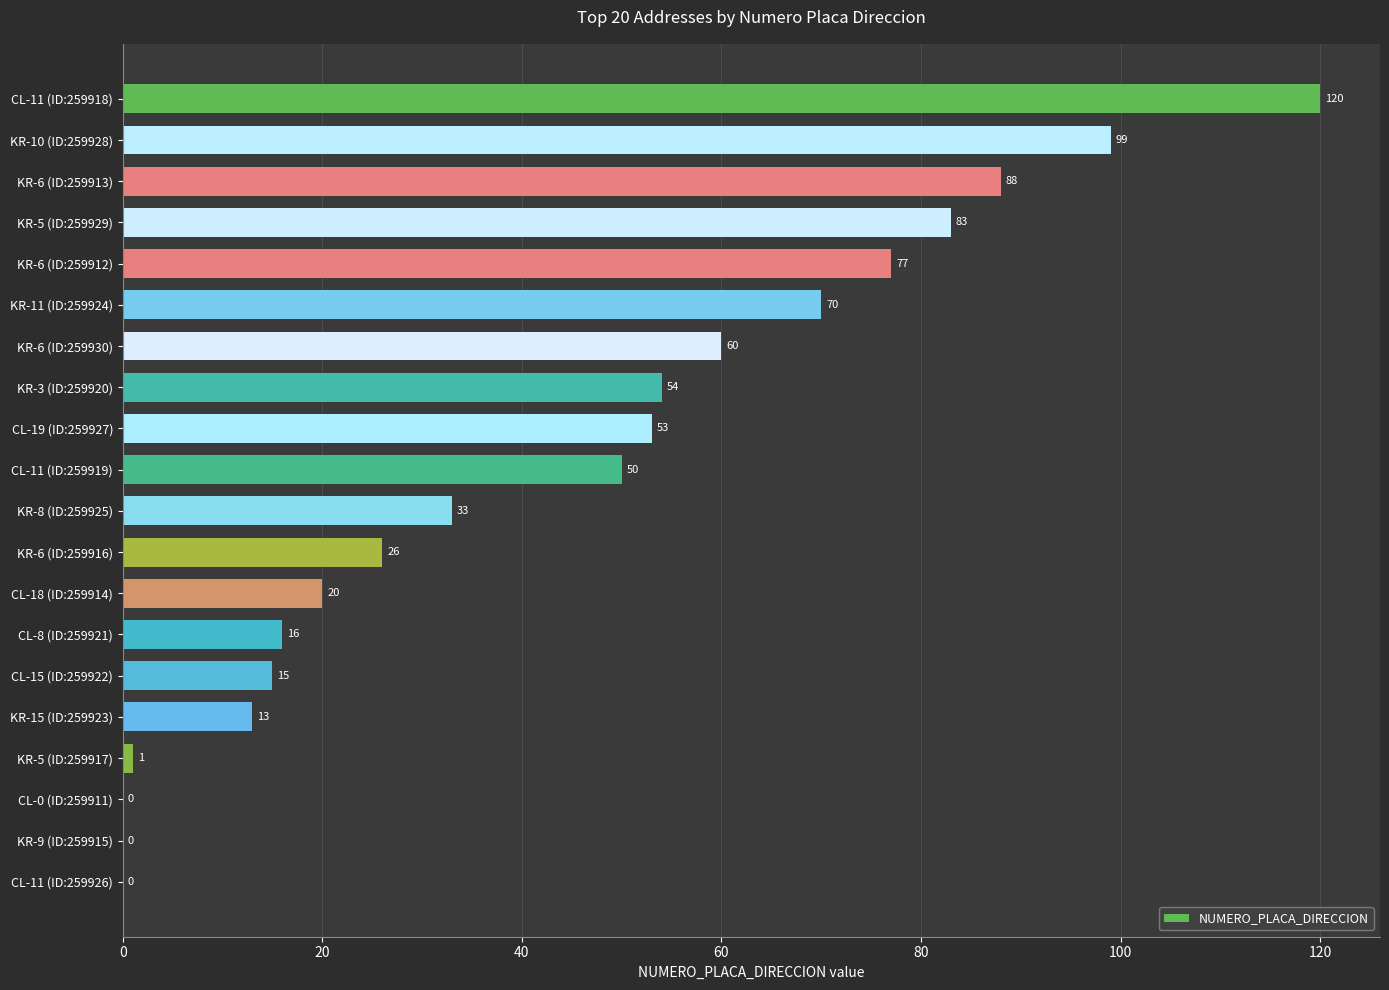

What is the sum of all values?

878